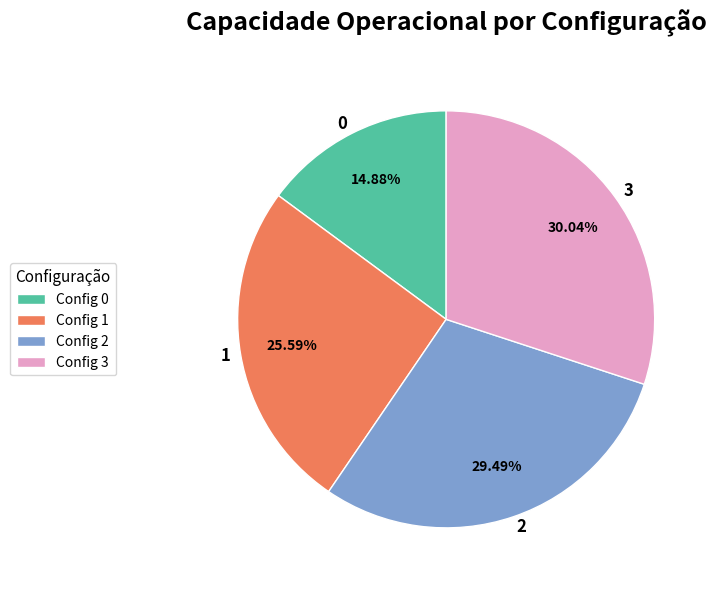

How many segments does this pie chart have?

4